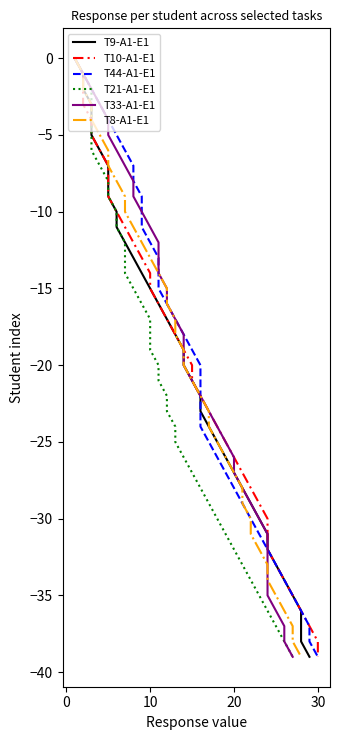

At how many categories does at least one series exceed -13?

13